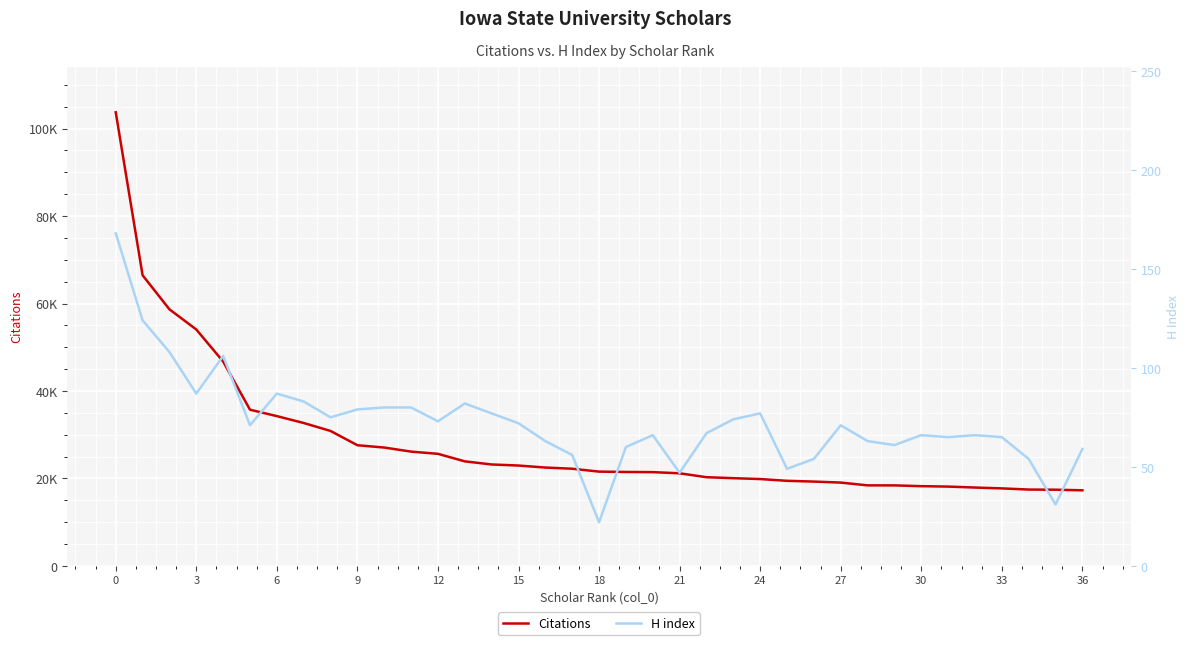

How many categories are shown in the chart?

37